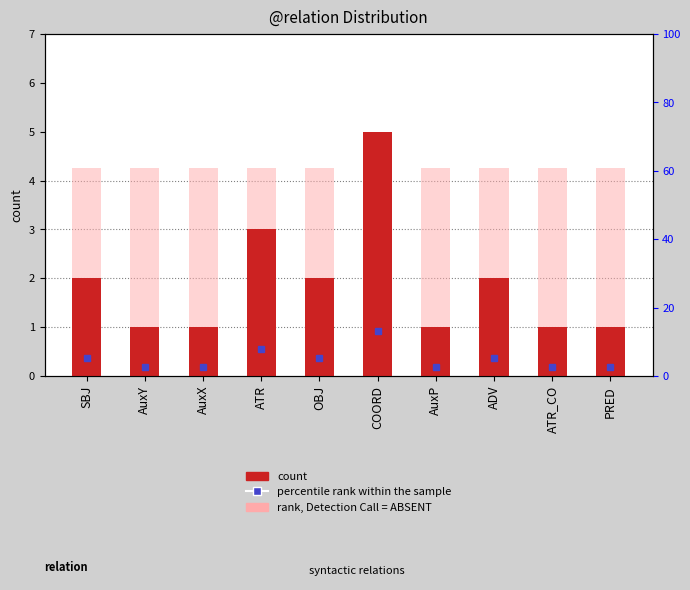

Which series has the largest range (max minus min)?

count